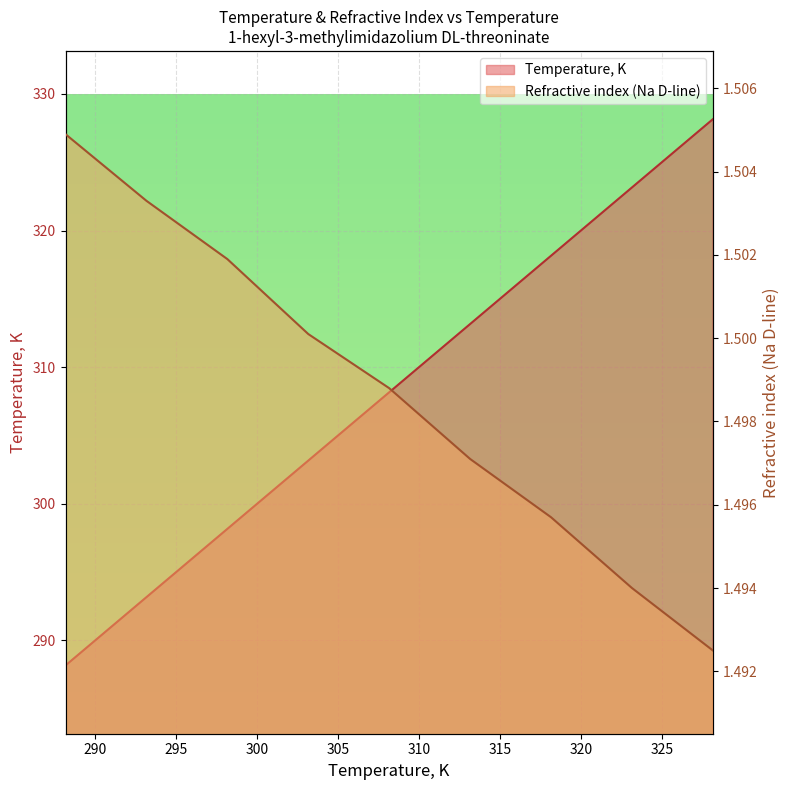

Count the number of data series in this chart.

2